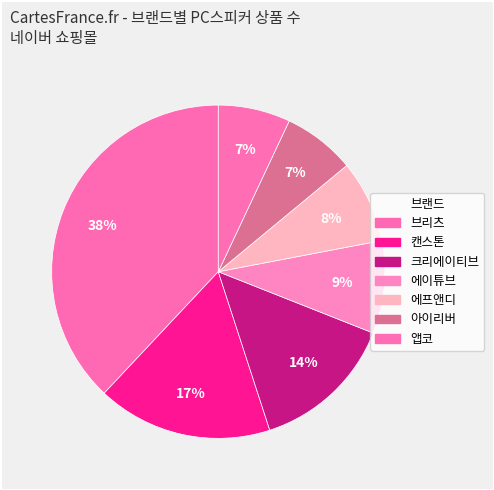

True or false: 브리츠 accounts for 23% of the total.

False